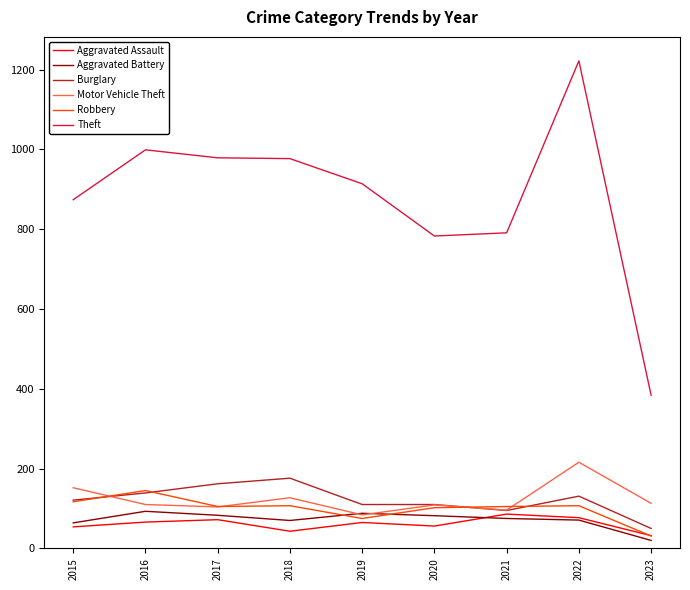

Does the chart display data point markers on the line(s)?

No